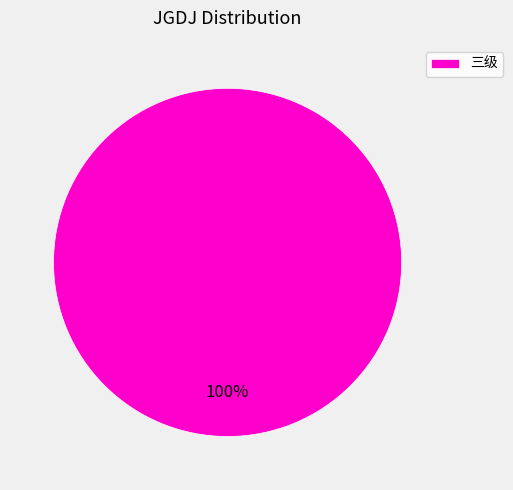

True or false: 三级 accounts for 100% of the total.

True